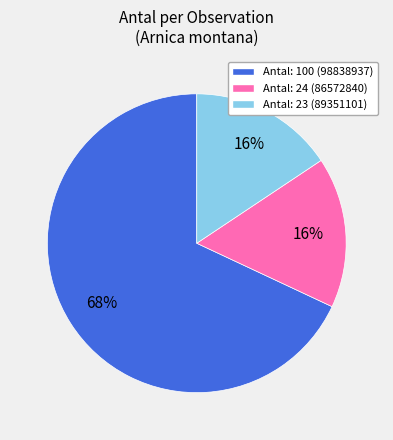

Is there any slice that represents more than half of the pie?

Yes